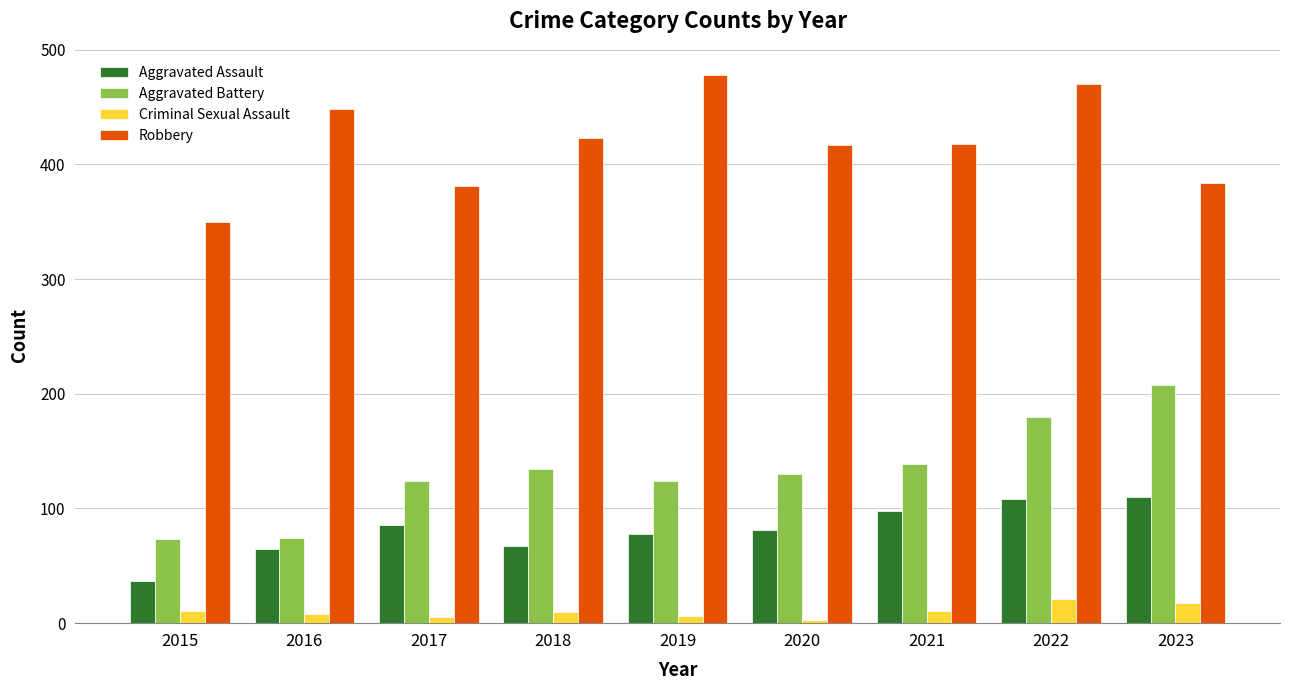

How many bars are there in each group?

4